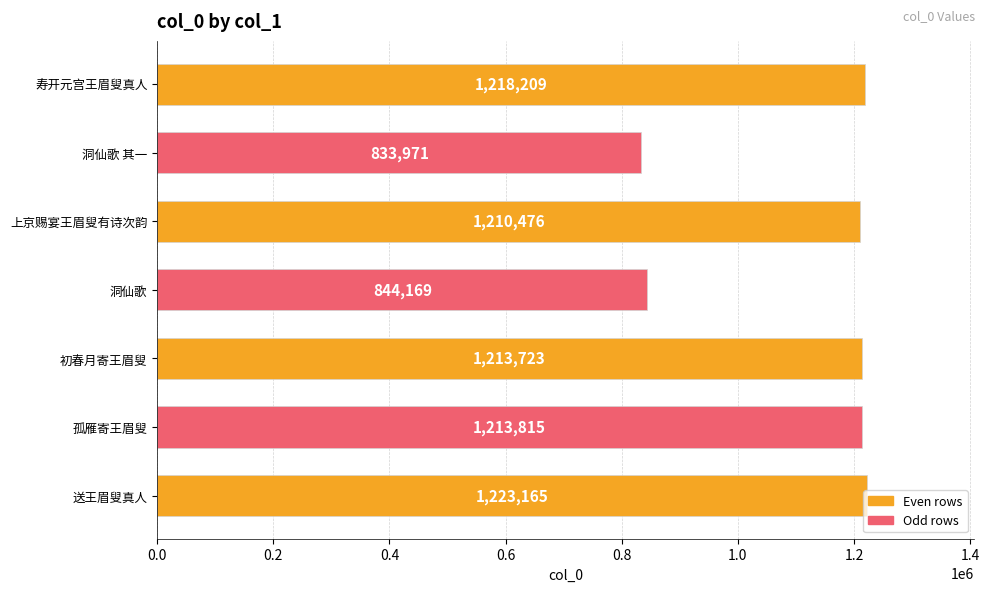

What is the ratio of the value at 洞仙歌 to the value at 寿开元宫王眉叟真人?

0.7